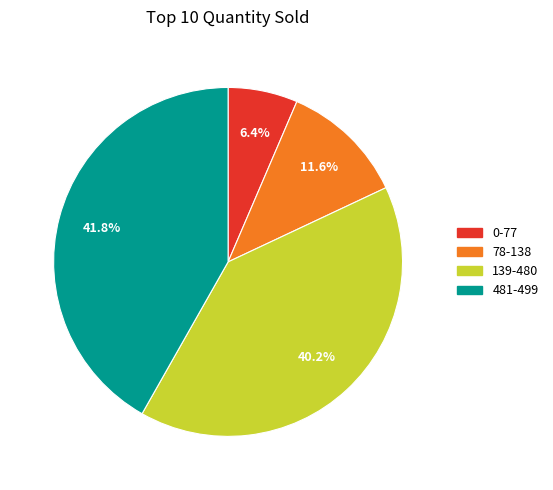

The 481-499 slice represents 54% of the pie. True or false?

False